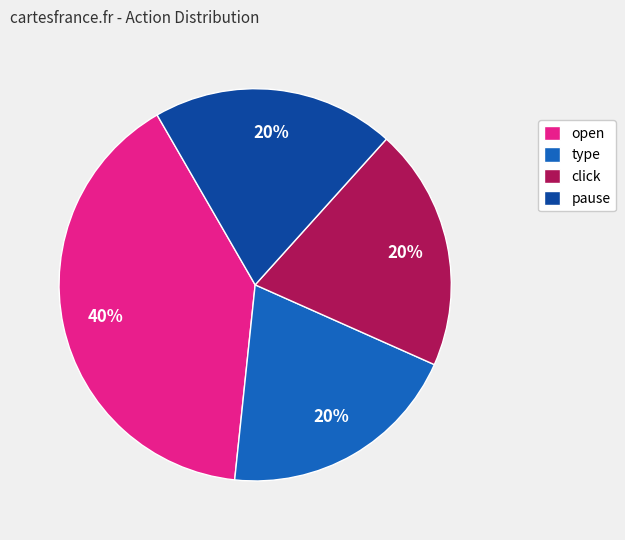

Is it true that type is 11% of the pie?

False